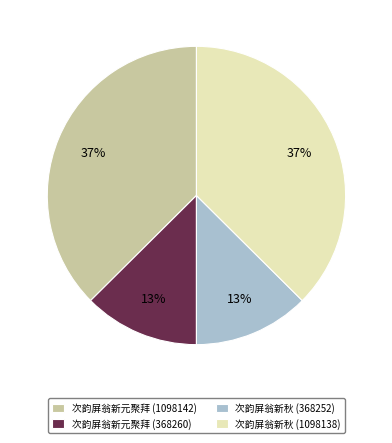

True or false: 次韵屏翁新秋 (1098138) accounts for 37% of the total.

True